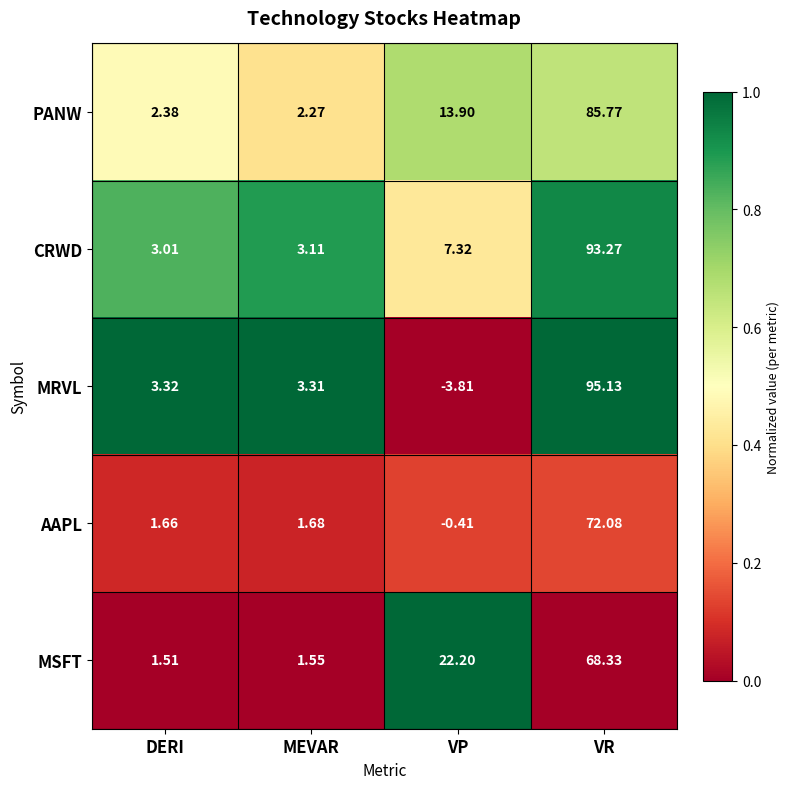

Which category has the highest value across all series?

VR